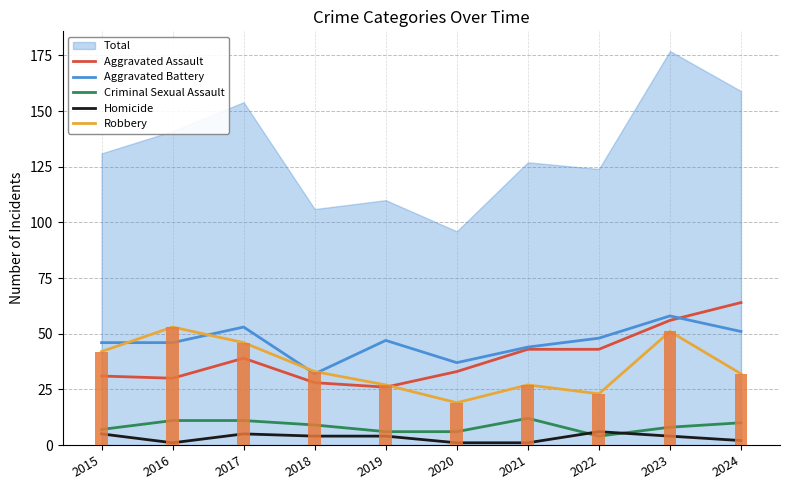

Is it true that Robbery equals 31 at 2016?

False